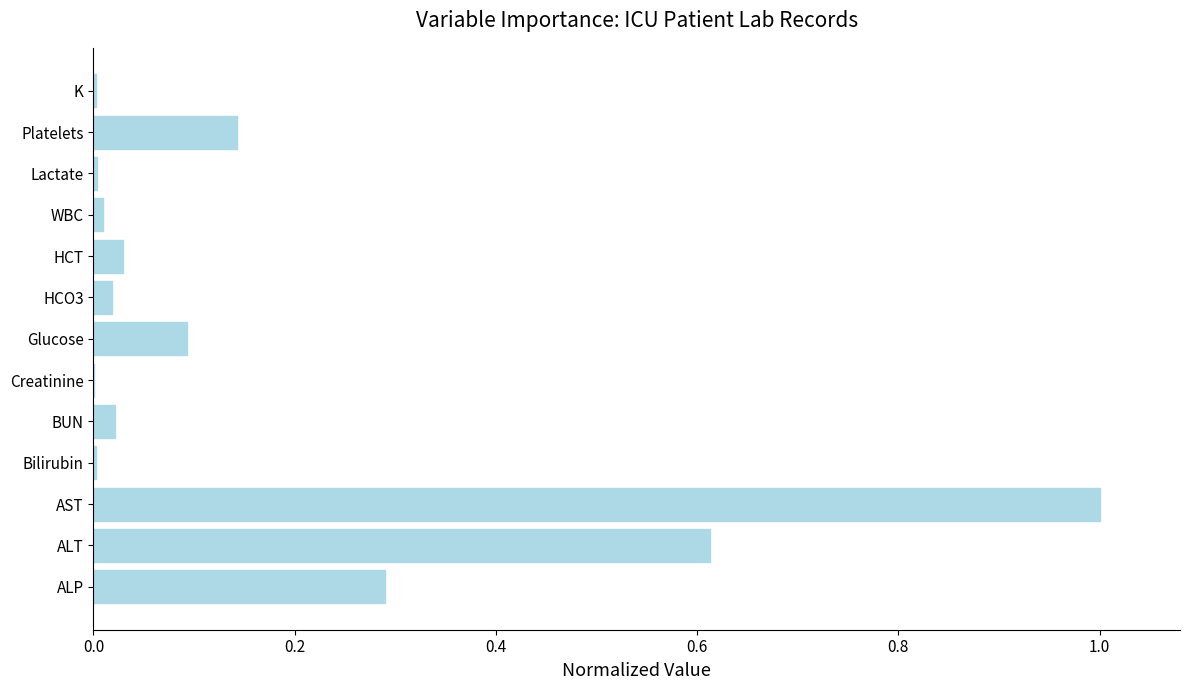

Between ALP and ALT, which is larger?

ALT